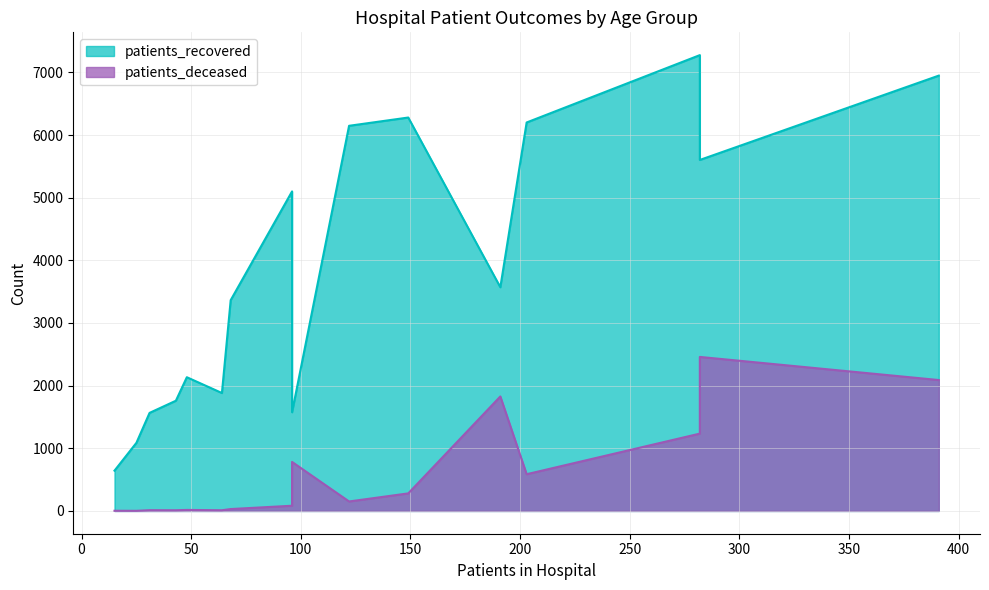

What is the average value of the patients_recovered series?

3821